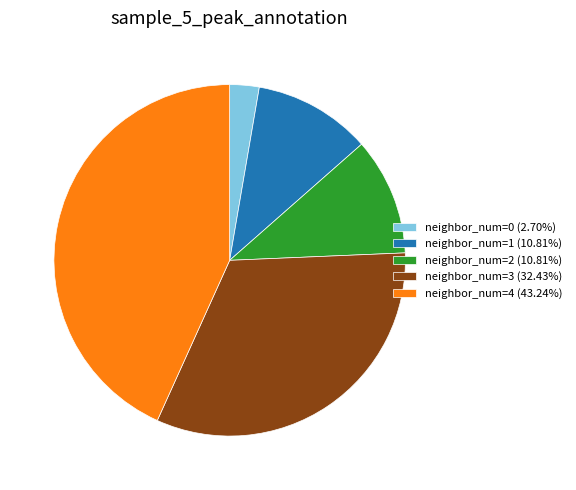

Does any single category account for the majority?

No